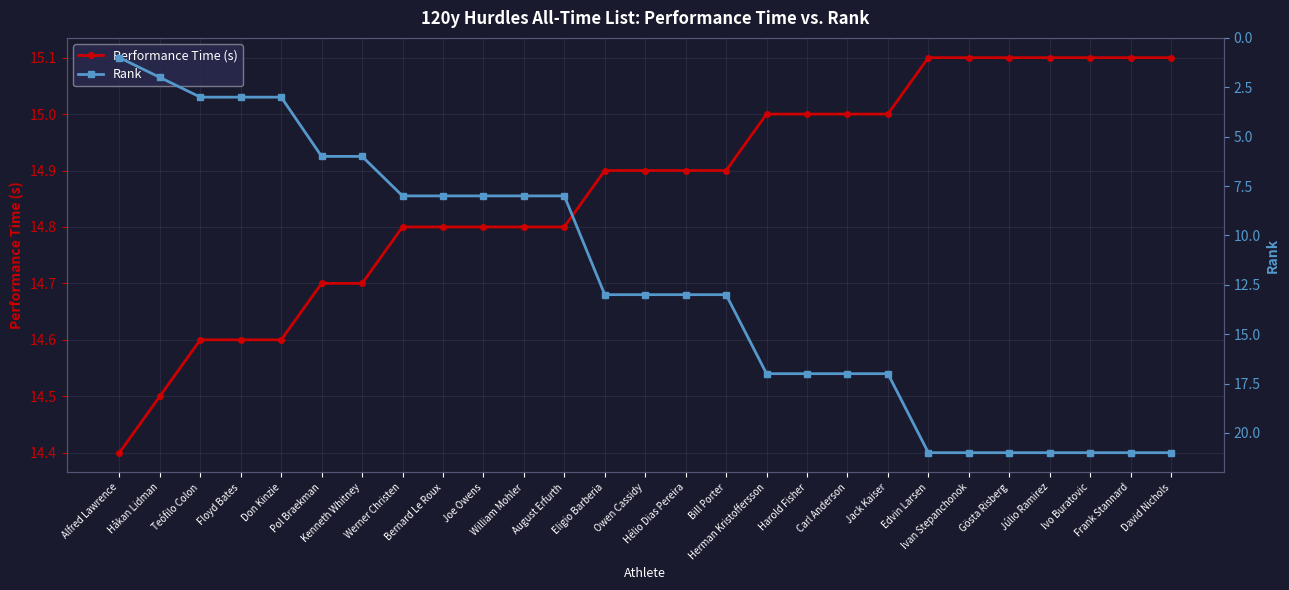

True or false: Performance Time (s) and Rank cross at least once.

True